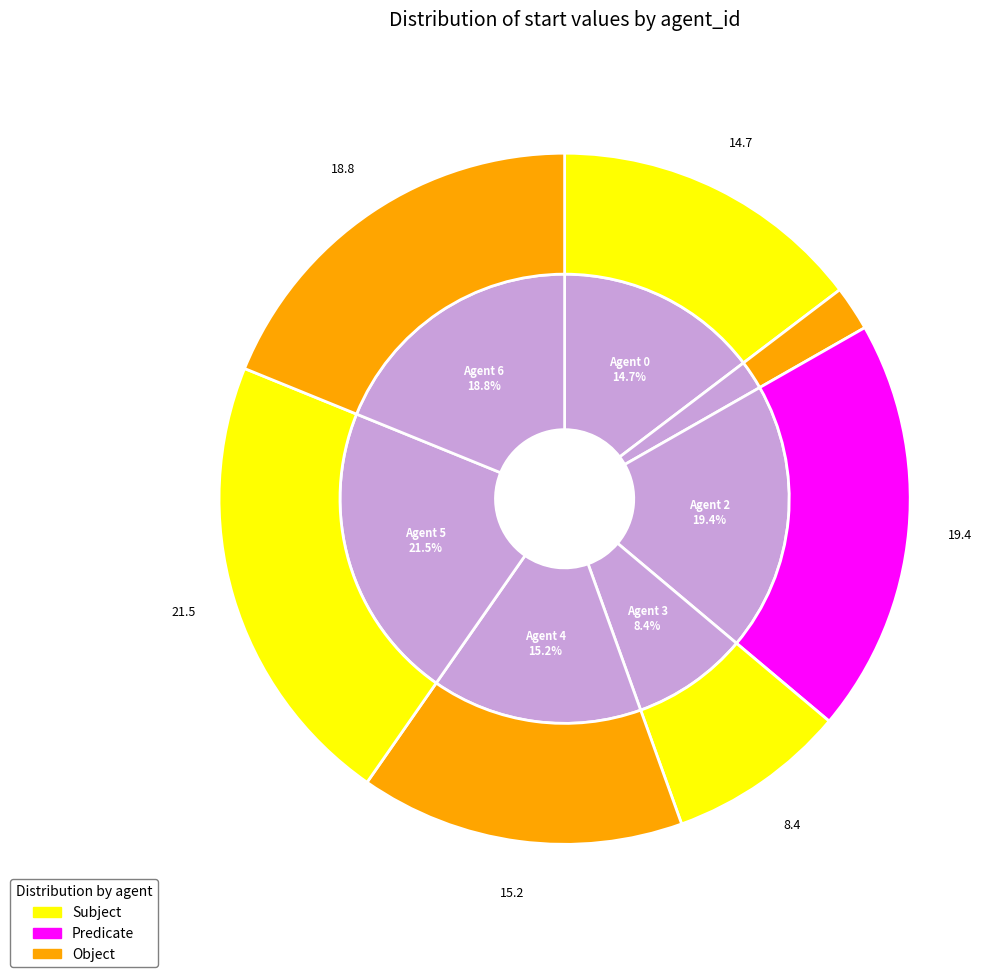

True or false: 6 accounts for 27% of the total.

False